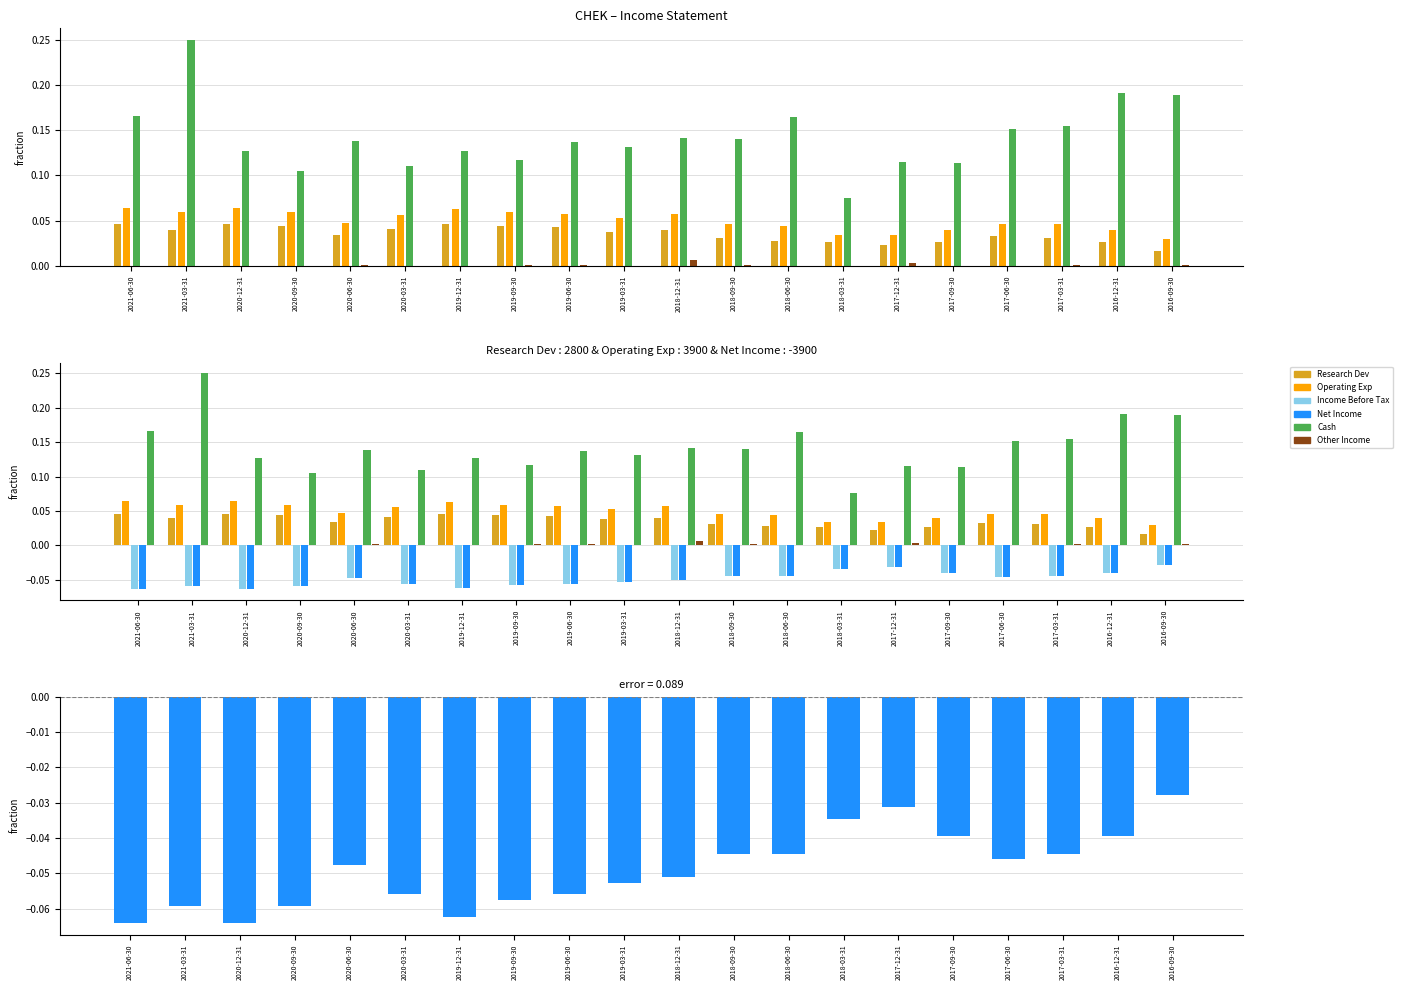

Is it true that Net Income equals -0.0 at 2018-09-30?

True